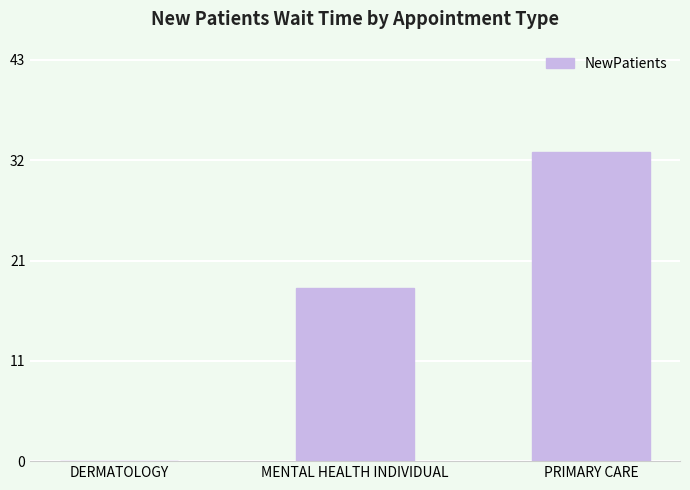

List the labels in order of value, smallest first.

DERMATOLOGY, MENTAL HEALTH INDIVIDUAL, PRIMARY CARE